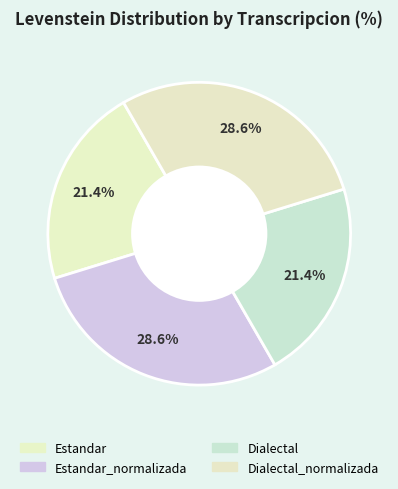

How many slices are in this pie chart?

4